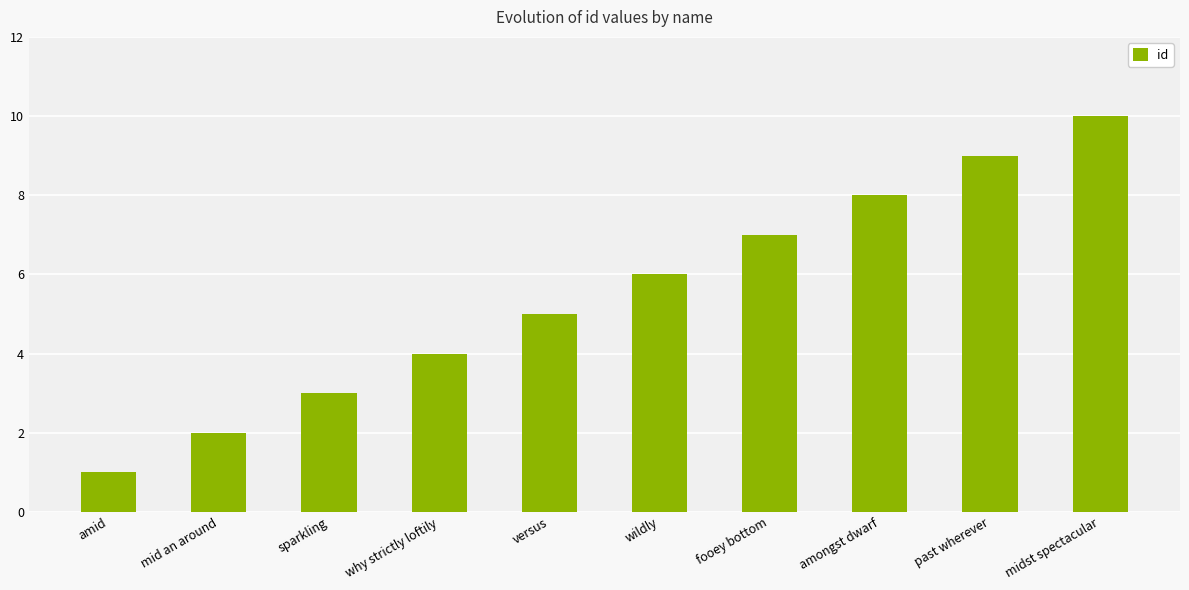

At which label is the value closest to 5?

versus